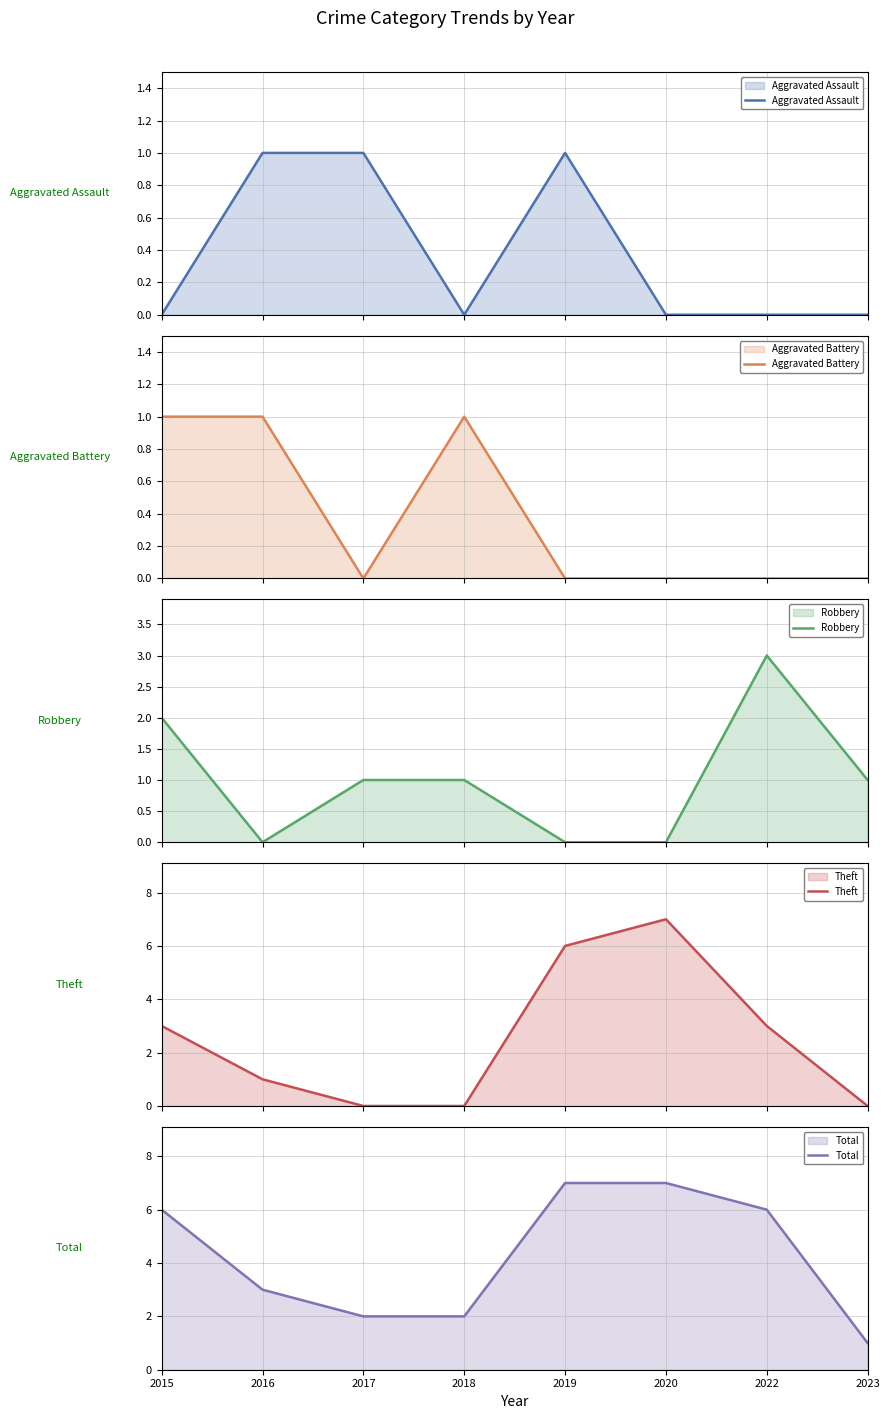

What is the sum of the Robbery values at 2015 and 2022?

5